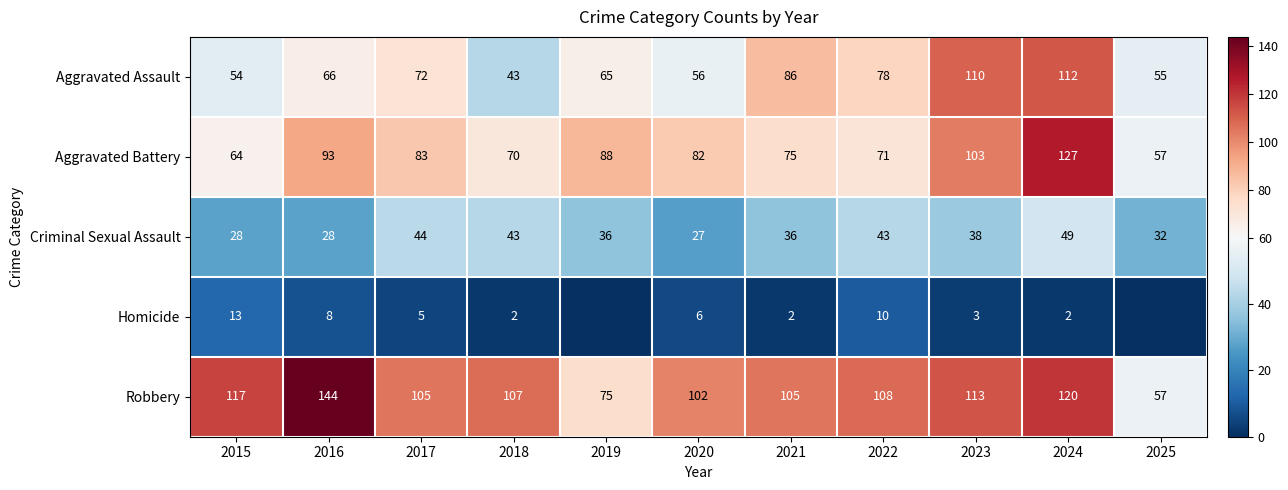

Between 2018 and 2023, which series saw the biggest shift?

Aggravated Assault